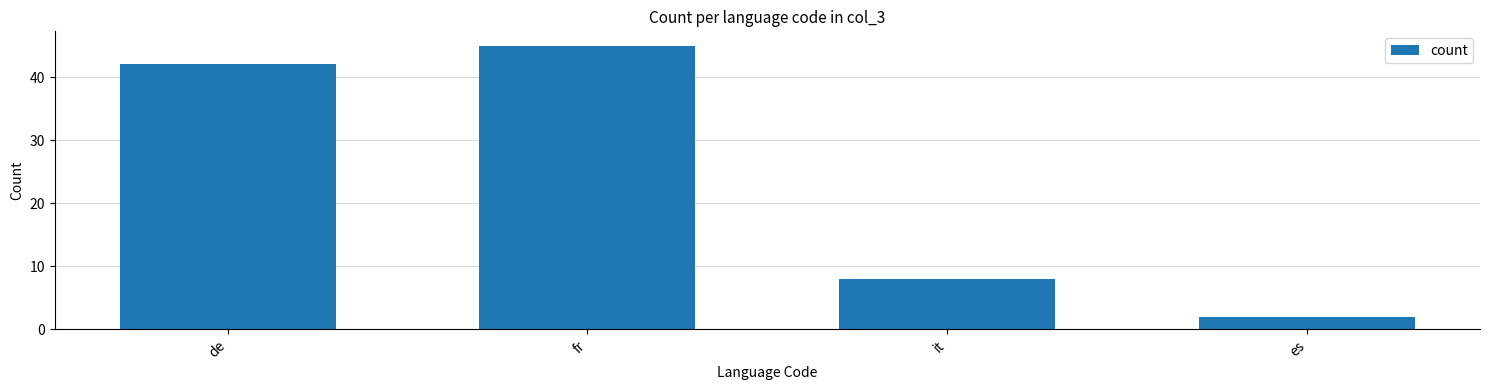

What value does the data have at fr?

45